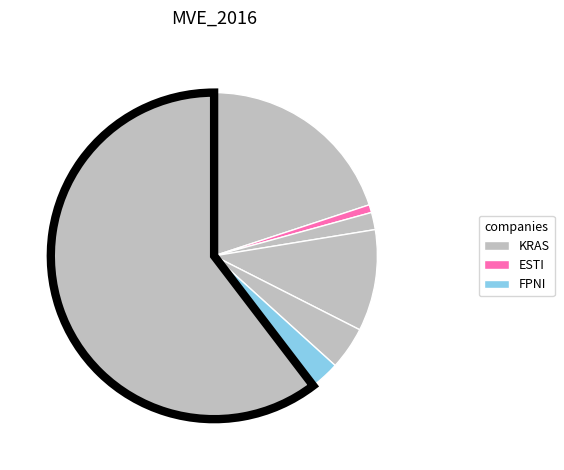

Count the number of slices in the pie.

7